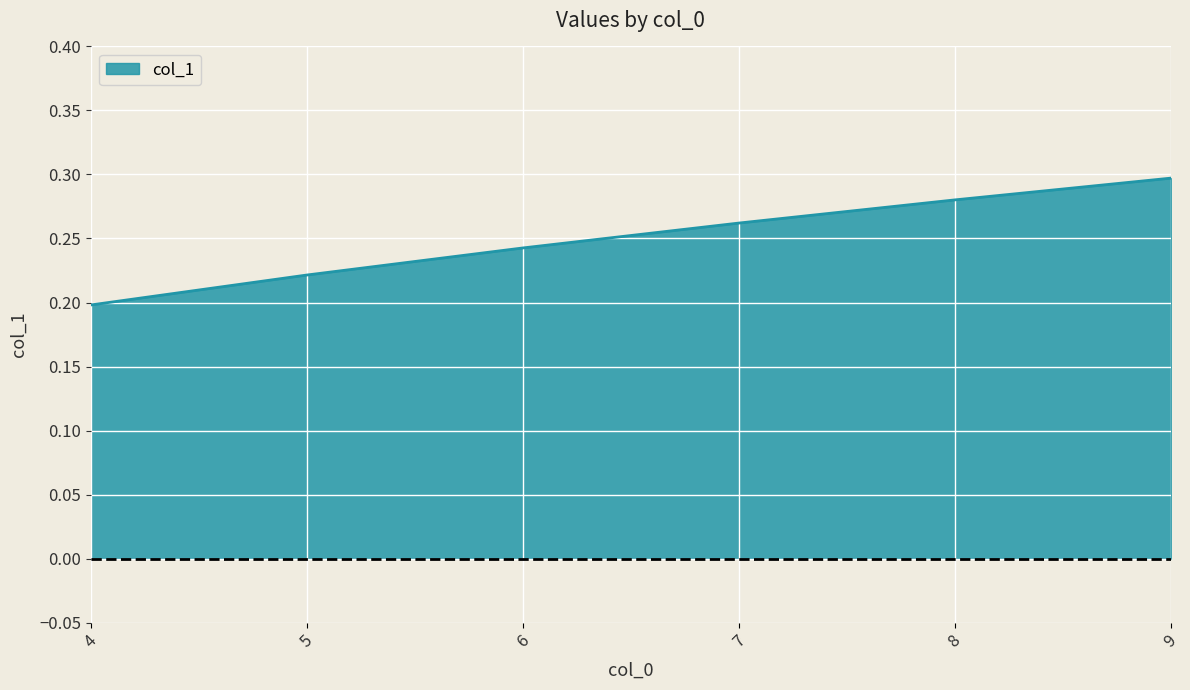

How many distinct data groups are displayed?

1